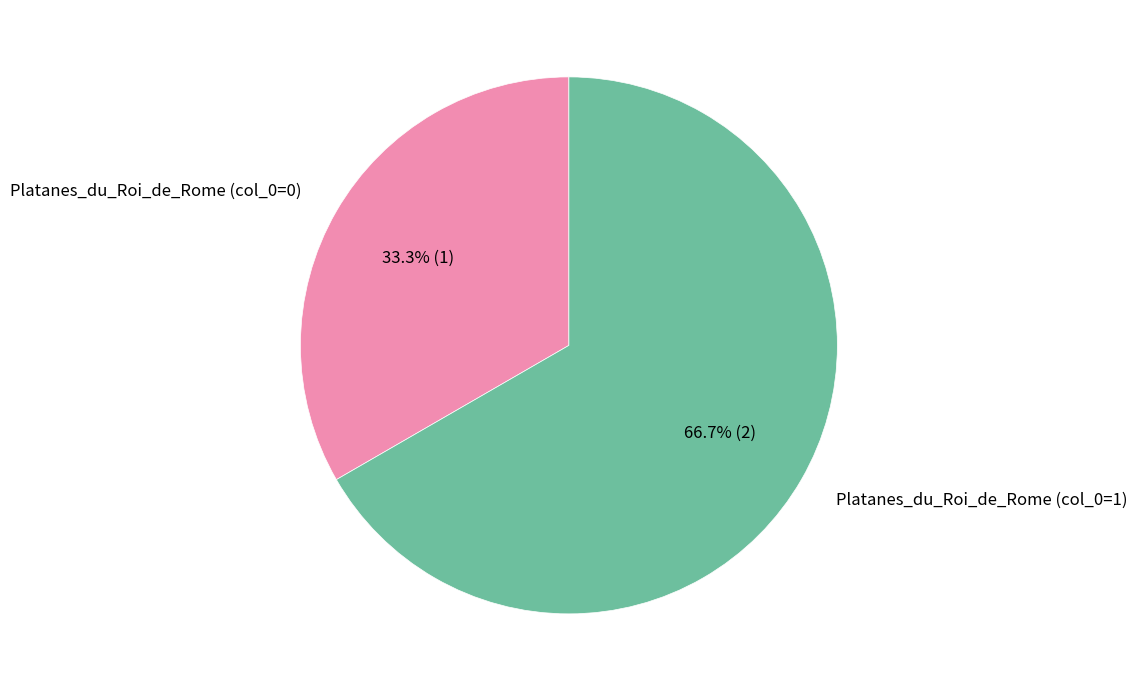

Is there any slice that represents more than half of the pie?

Yes